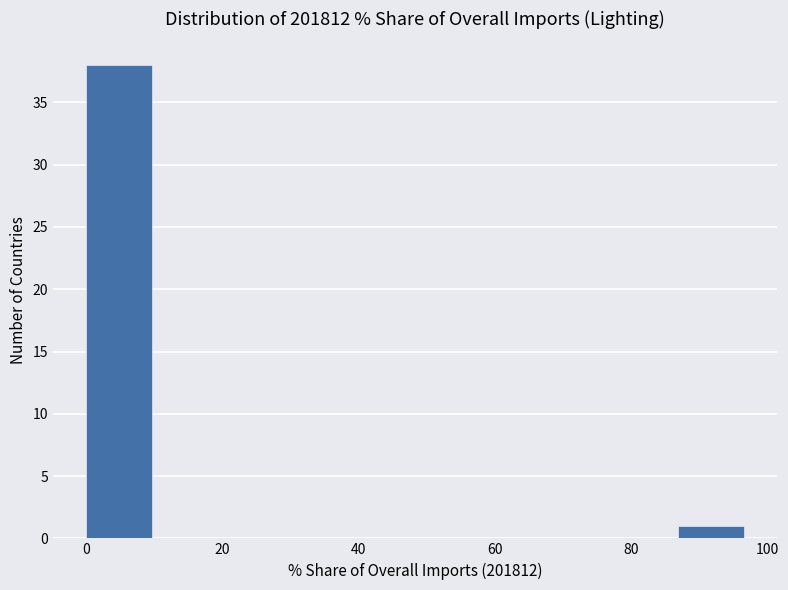

Which range on the x-axis has the tallest bar?

0 to 10